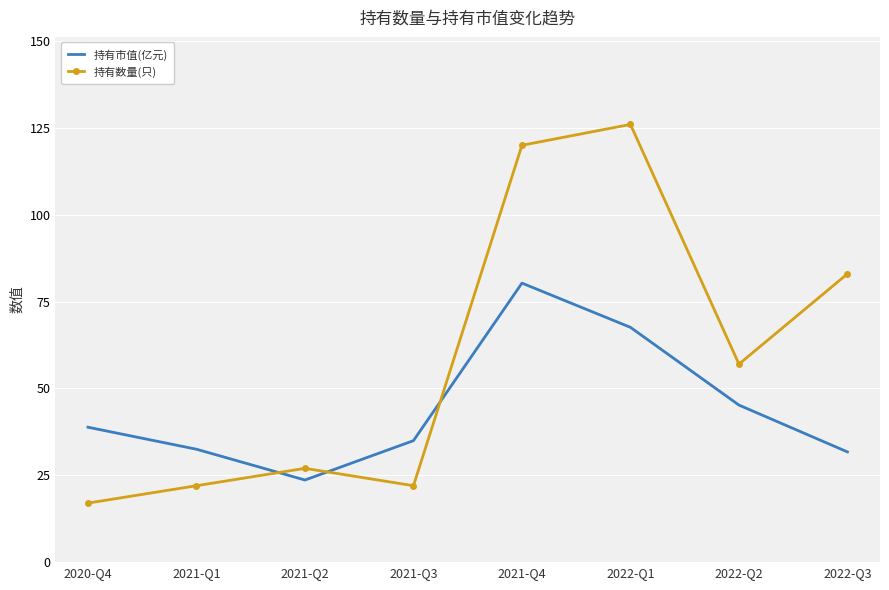

What is the spread (max minus min) of values at 2021-Q2?

3.4